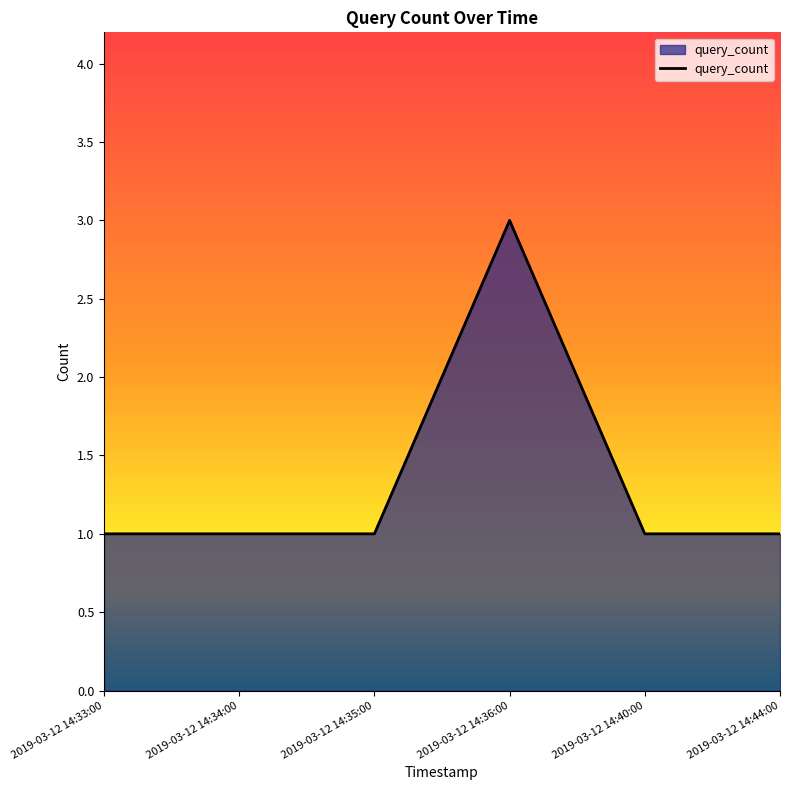

What is the smallest value displayed?

1